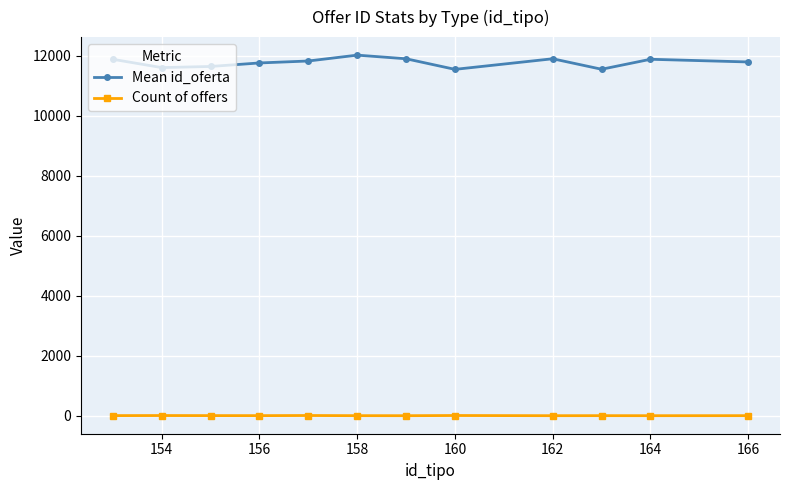

What is the difference between the maximum and second lowest values in the Mean id_oferta series?

470.5